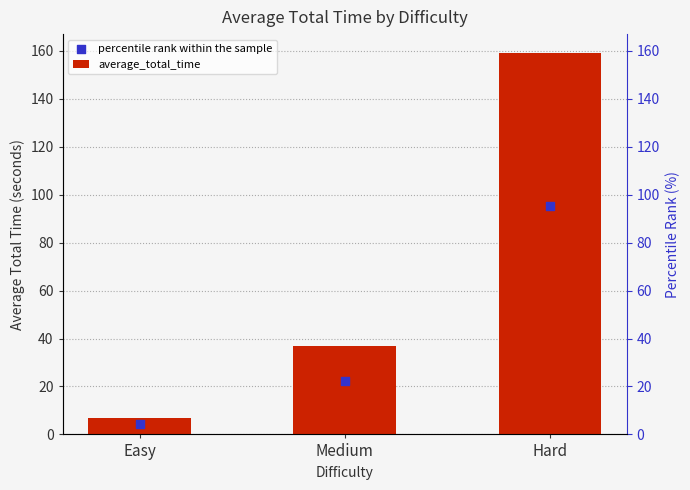

At how many categories does at least one series exceed 58?

1